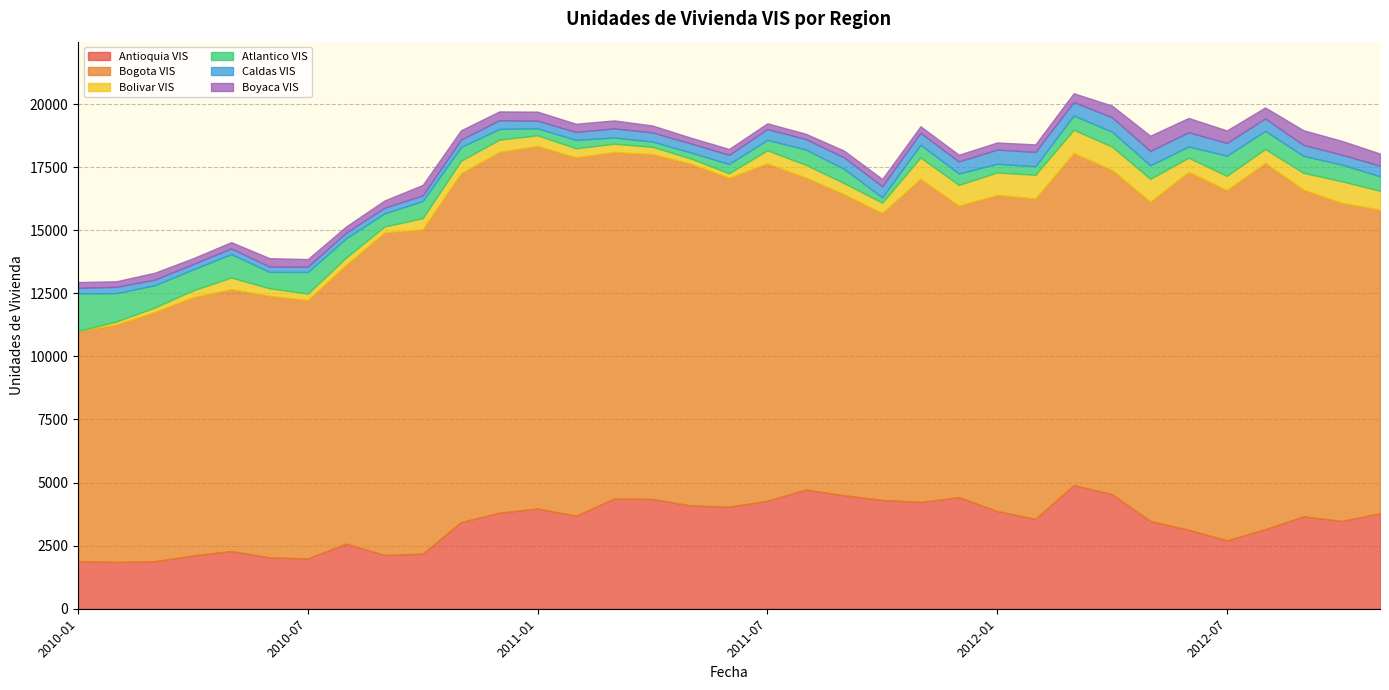

The Antioquia VIS series shows 4351 at 2011-04. True or false?

True